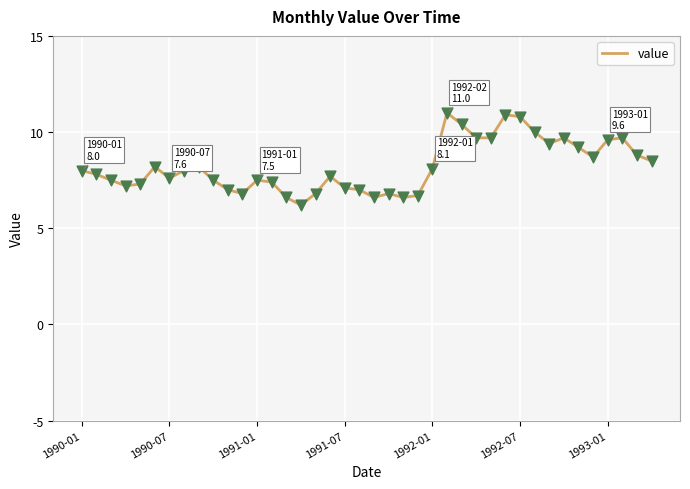

What is the difference between the maximum and minimum values?

4.8